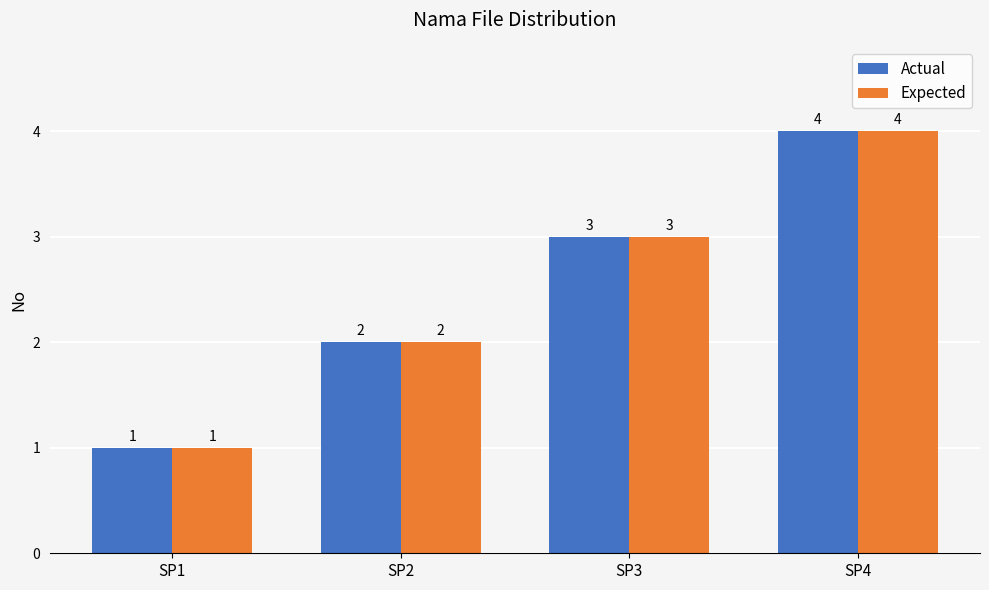

Count the Actual values in the range 2 to 4.

3